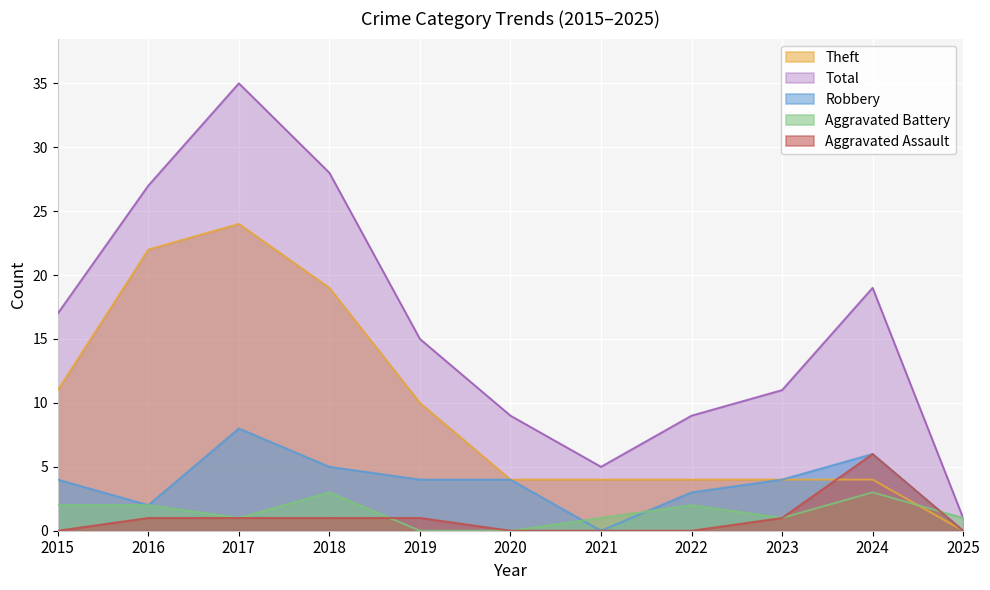

Is the value of Robbery at 2025 greater than the value of Aggravated Assault at 2018?

No